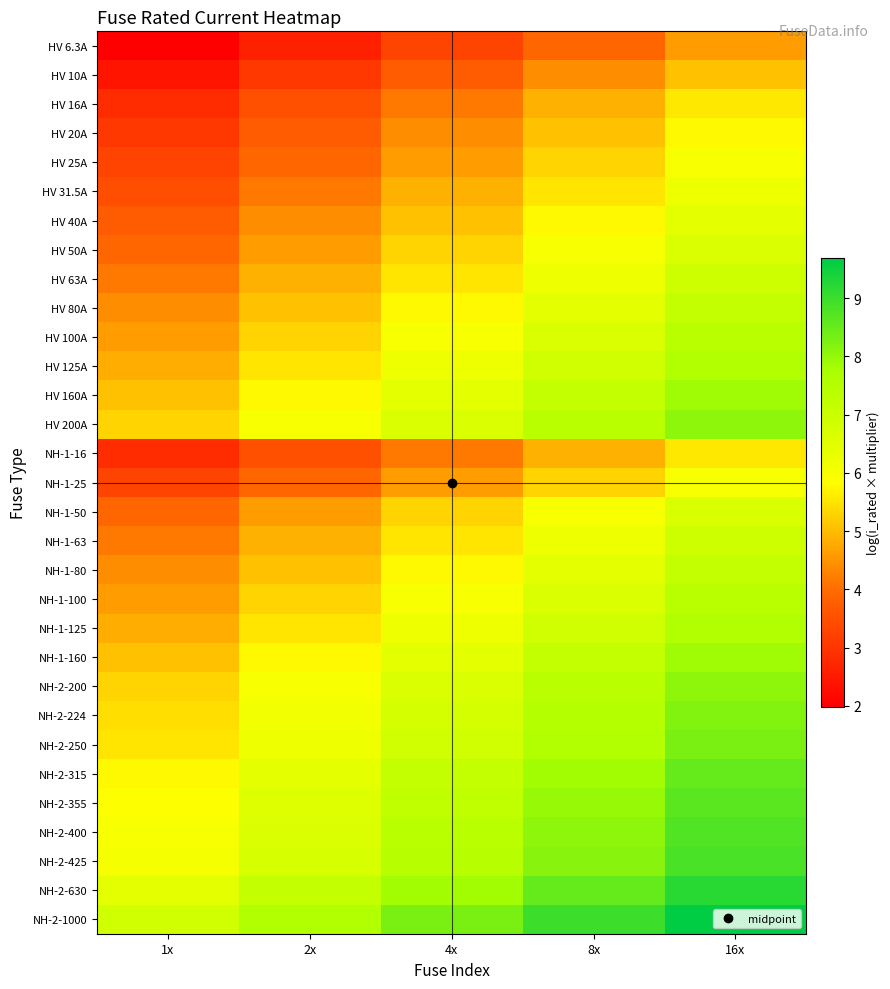

What is the maximum value shown in the chart?

9.7